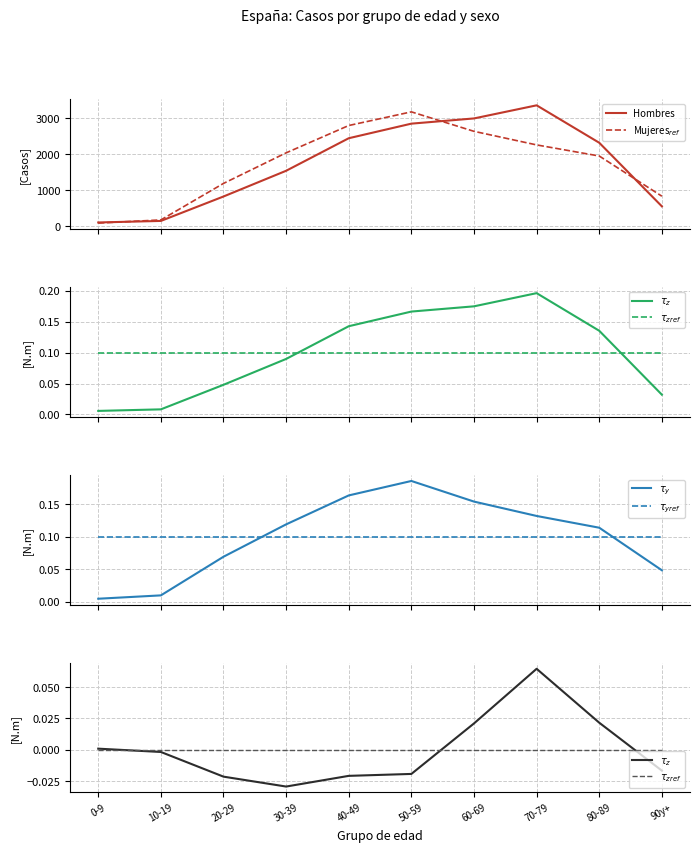

How many values in the $\tau_z$ series are below 0?

6